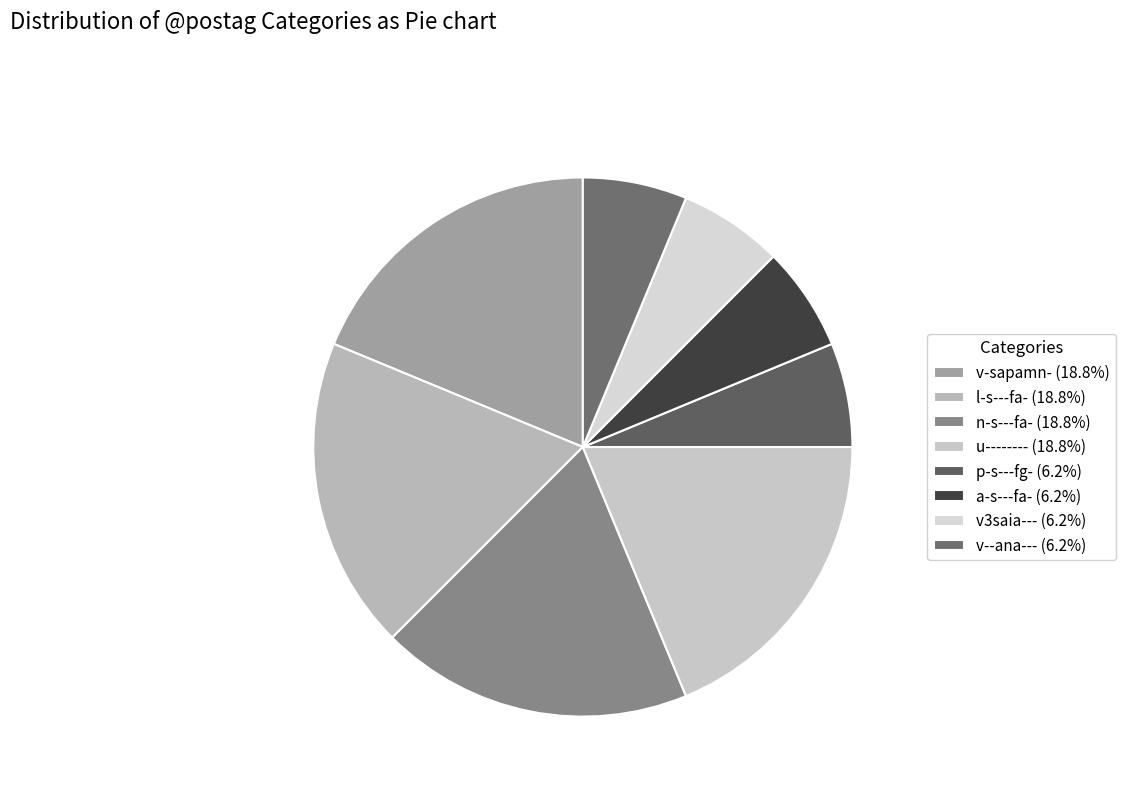

To the nearest percent, what portion does v3saia--- represent?

6%